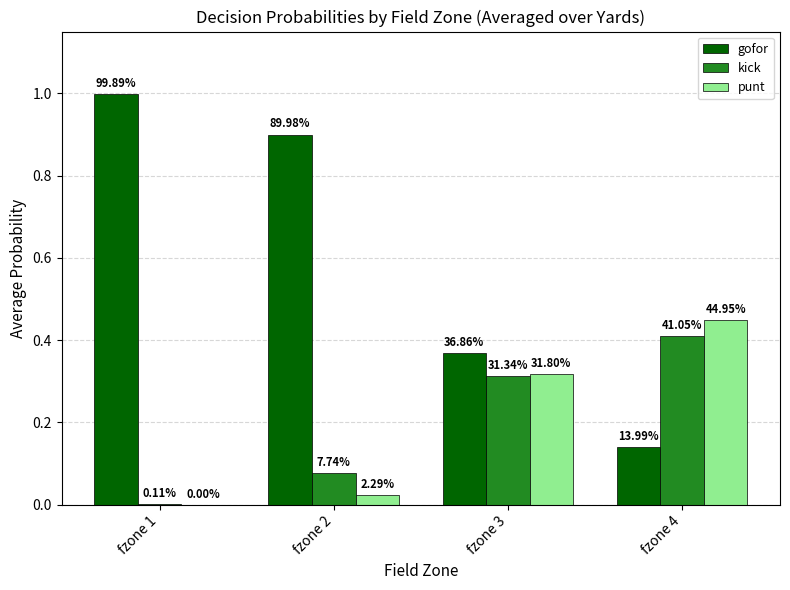

What are all the series names shown in the legend?

gofor, kick, punt